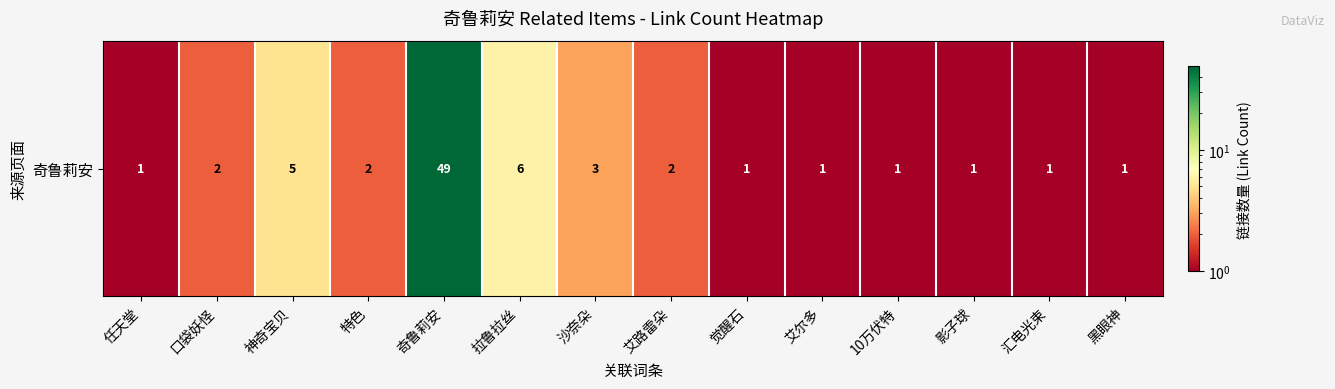

How many values exceed 2?

4